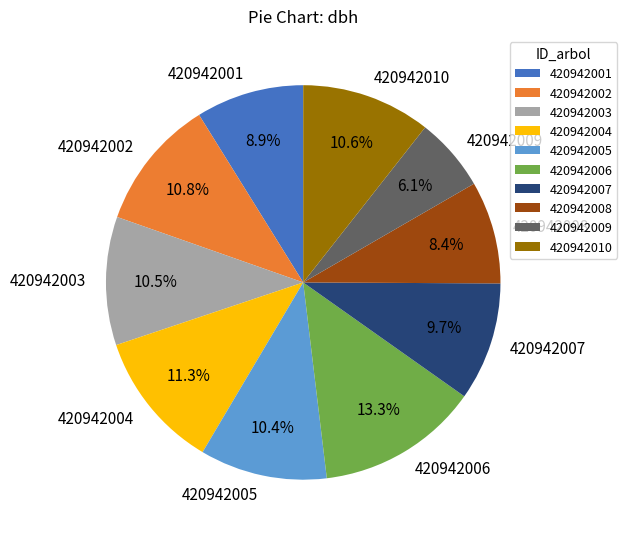

Which category has the biggest portion of the pie?

420942006